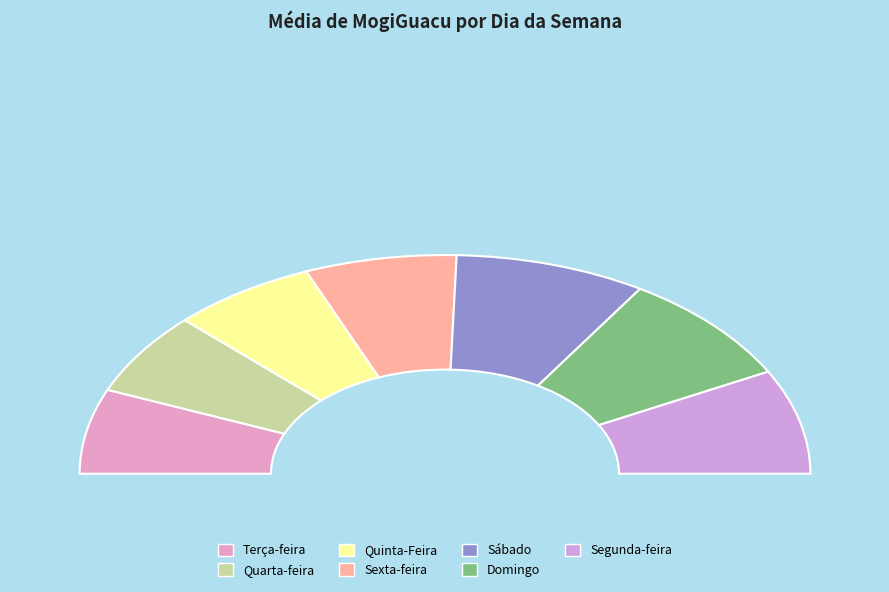

Rank the categories by value from lowest to highest.

Quarta-feira, Terça-feira, Quinta-Feira, Sexta-feira, Segunda-feira, Domingo, Sábado